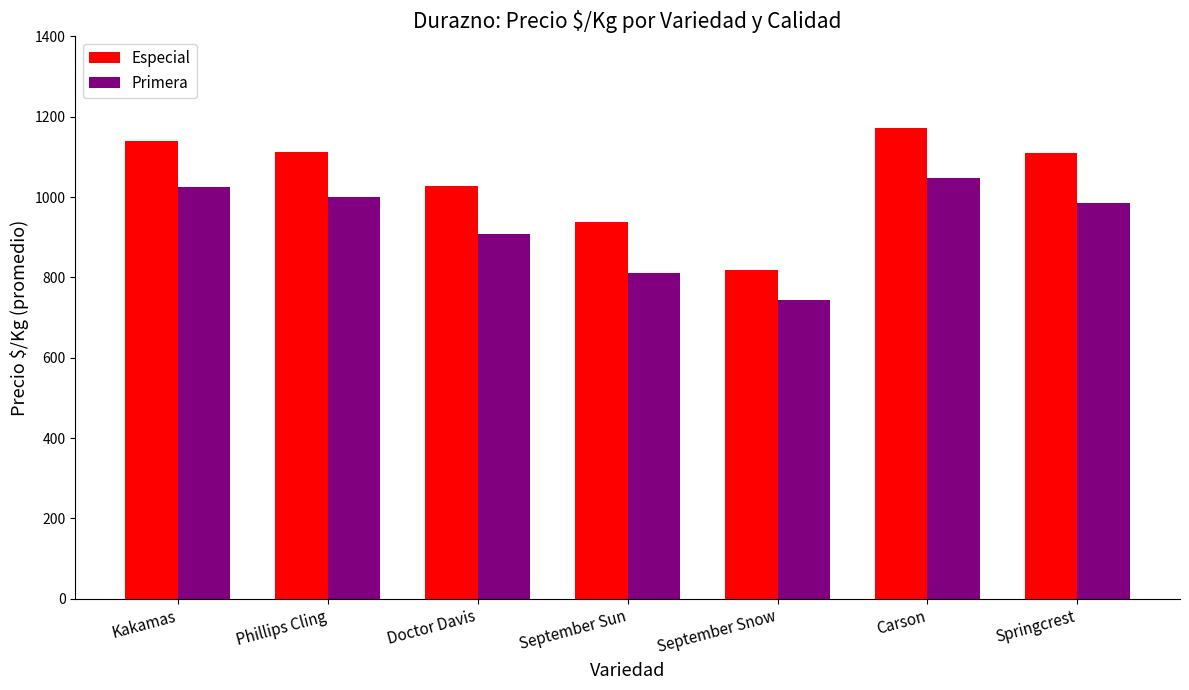

What is the maximum value for Especial?

1172.0